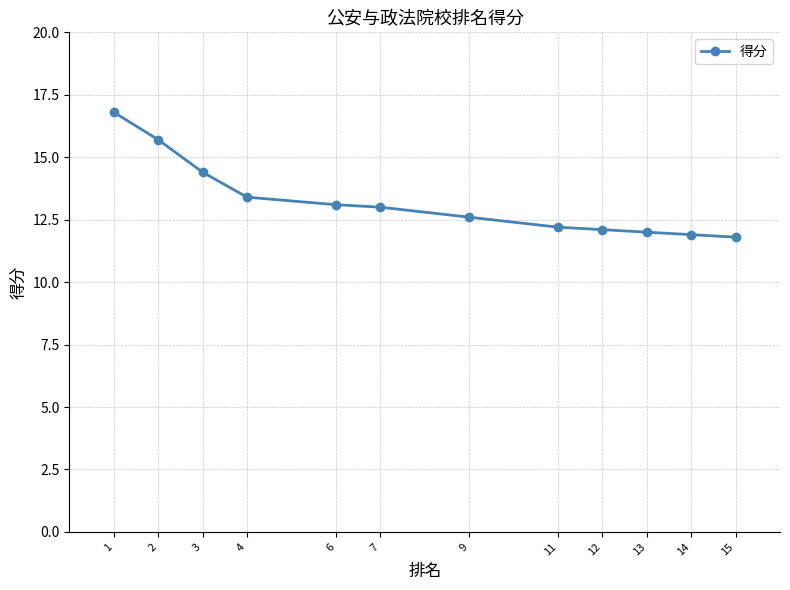

What is the value of the 9th point from the left?

12.1